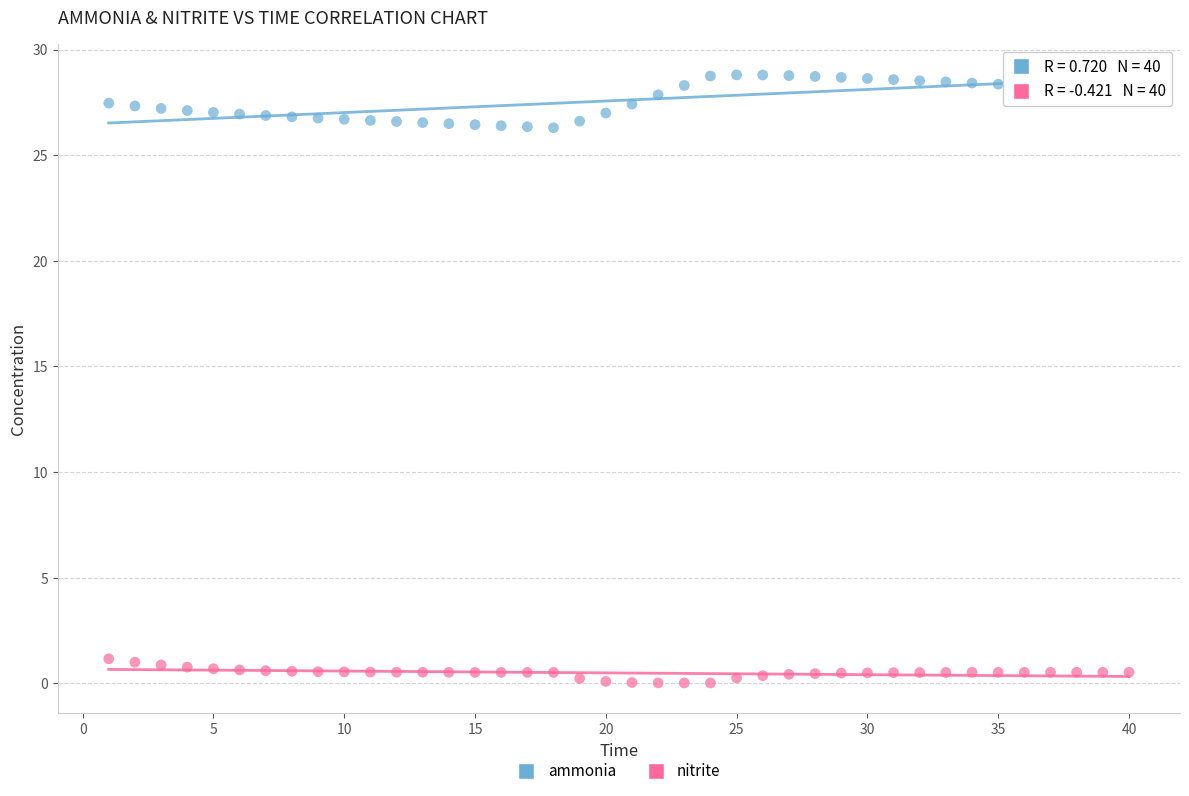

Which series contains the lowest Y value?

nitrite